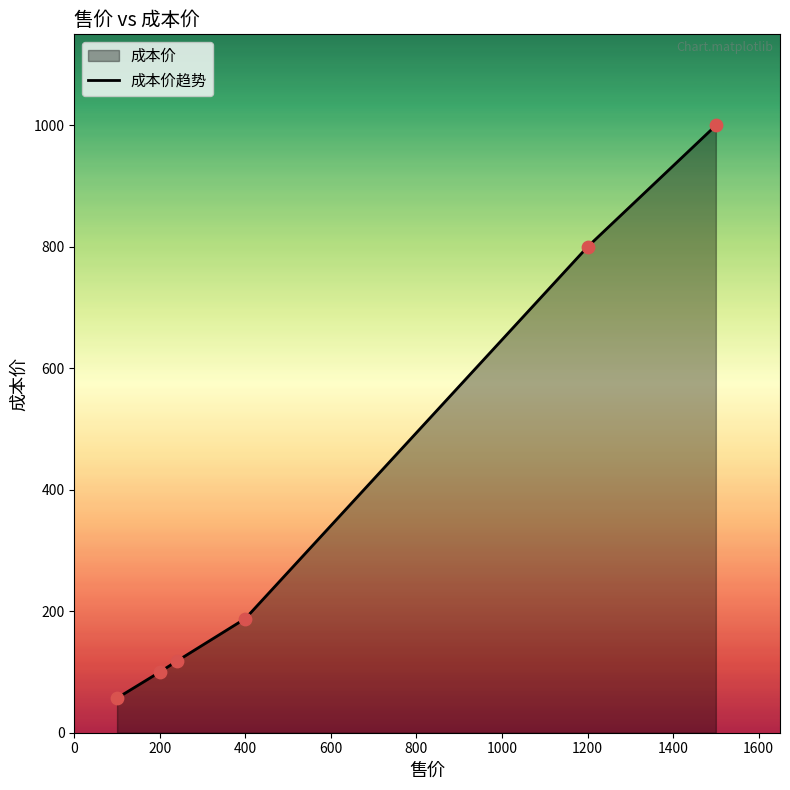

Between 1200 and 400, which is larger?

1200